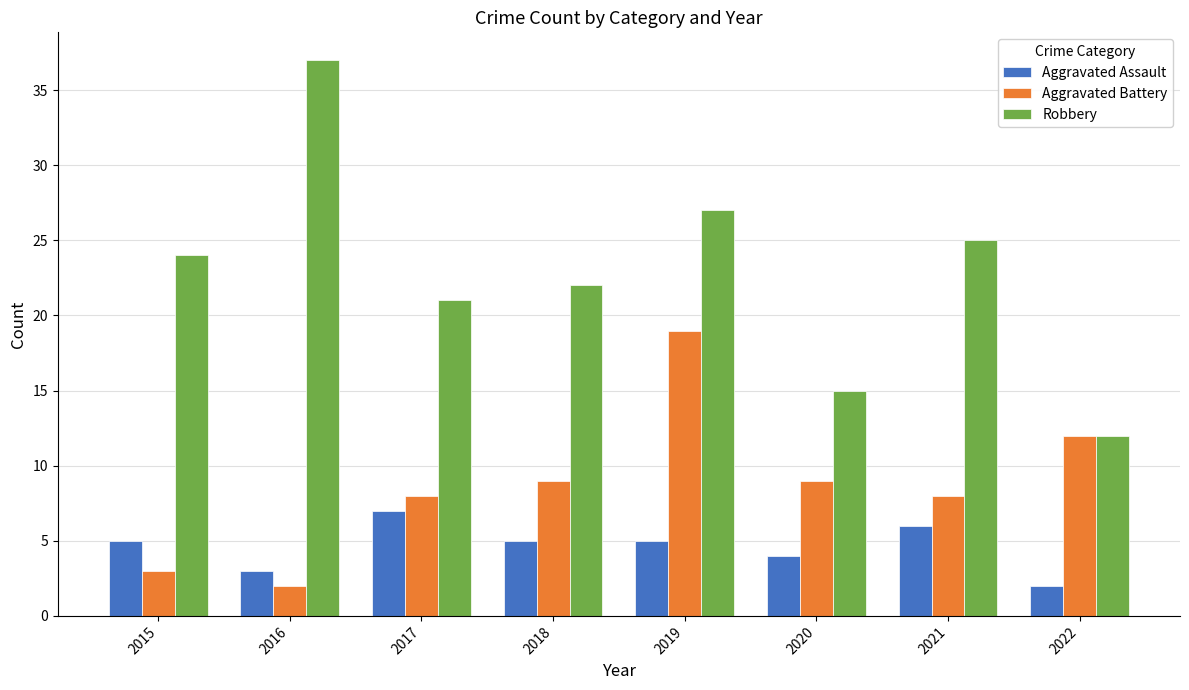

True or false: Robbery has a value of 37 at 2017.

False